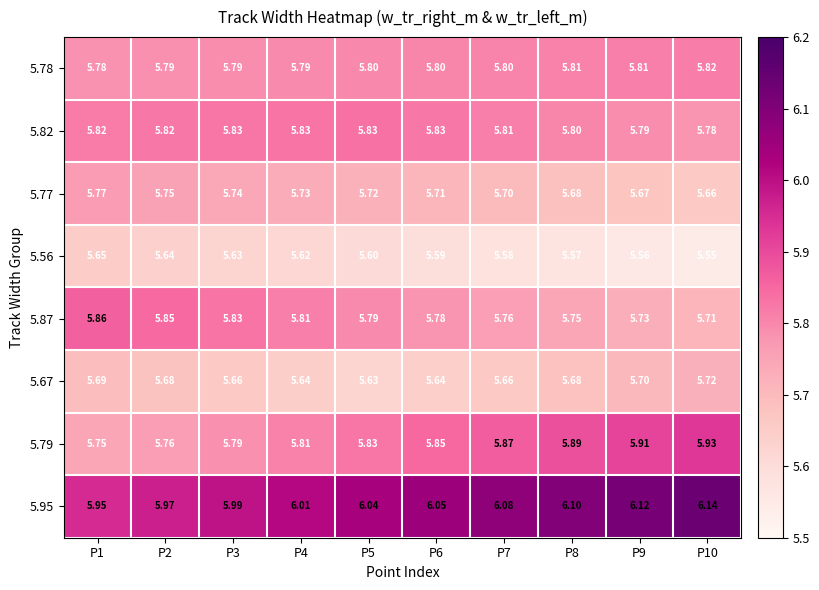

At which category is the sum across all series the highest?

P10